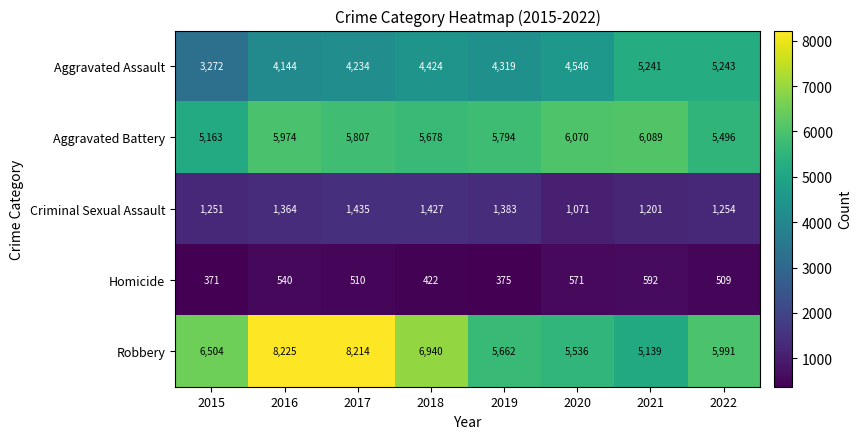

Which category has the lowest value across all series?

2015